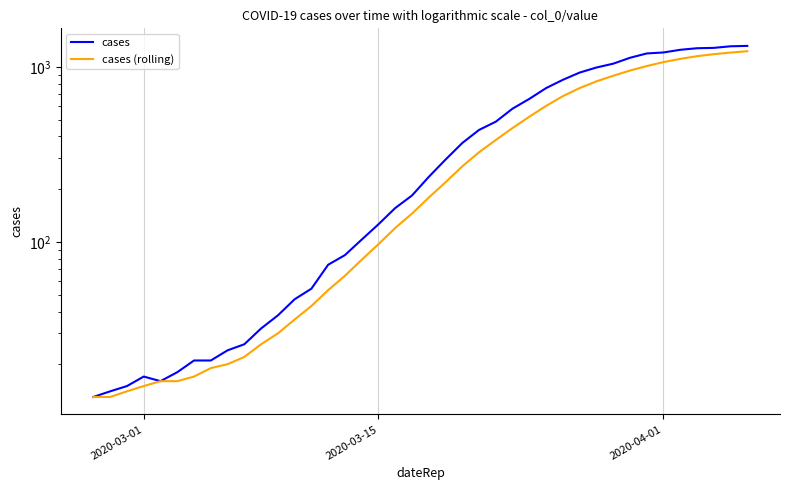

What are all the series names shown in the legend?

cases, cases (rolling)